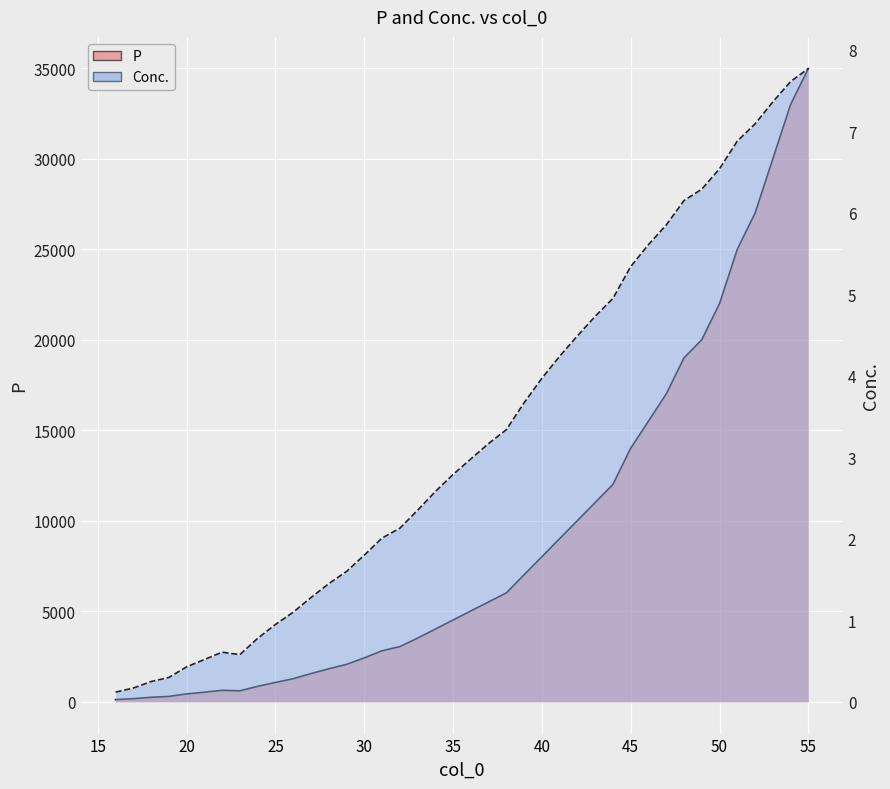

Which category has the highest value in the P series?

55